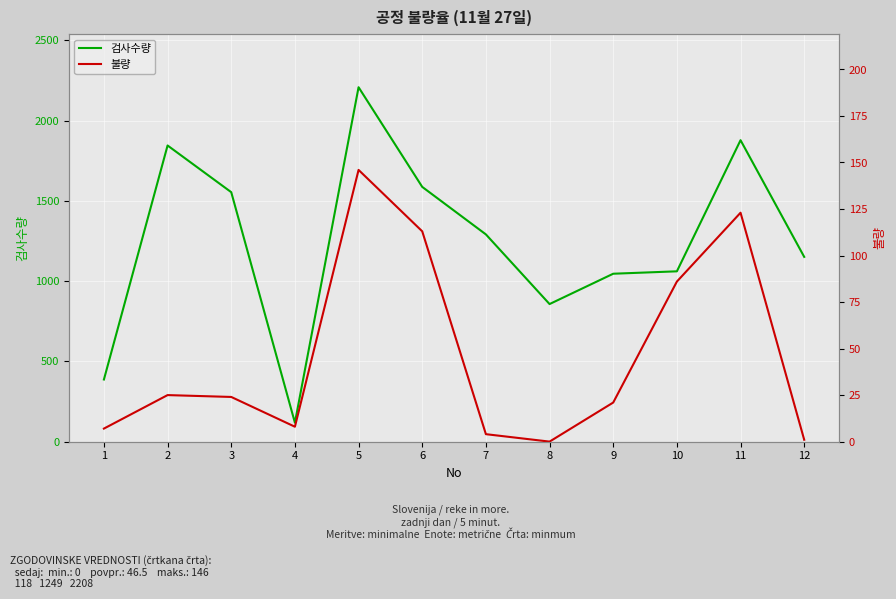

Reading left to right, extract all data points from this chart.

검사수량: 387	1845	1554	118	2208	1587	1291	857	1046	1061	1878	1151
불량: 7	25	24	8	146	113	4	0	21	86	123	1